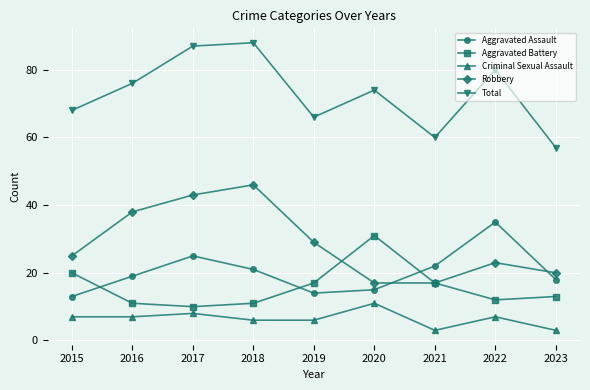

What is the approximate value of Total at 2021?

60